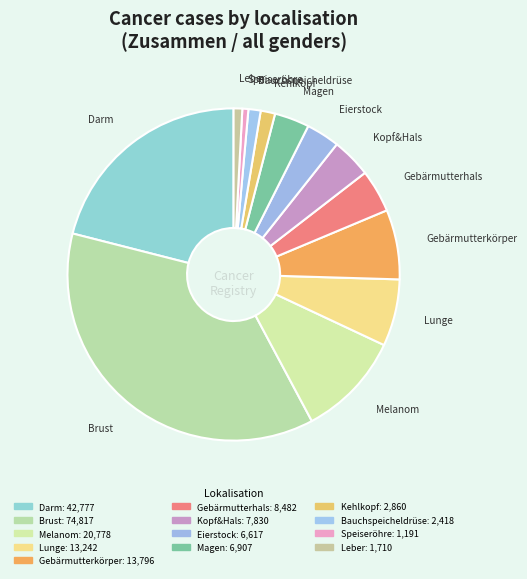

Count the number of slices in the pie.

13